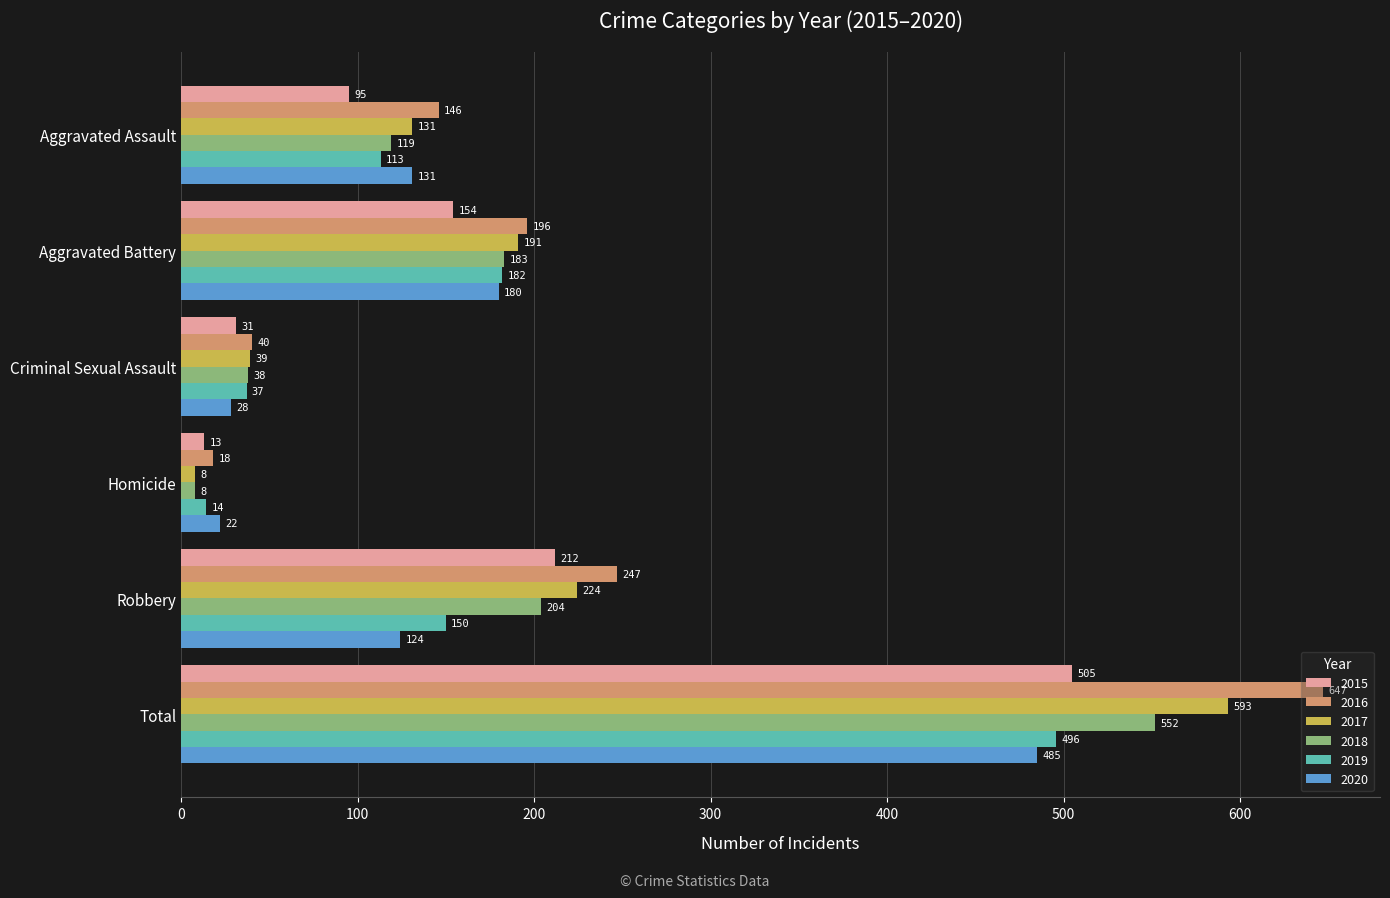

Which series has the largest range (max minus min)?

2016